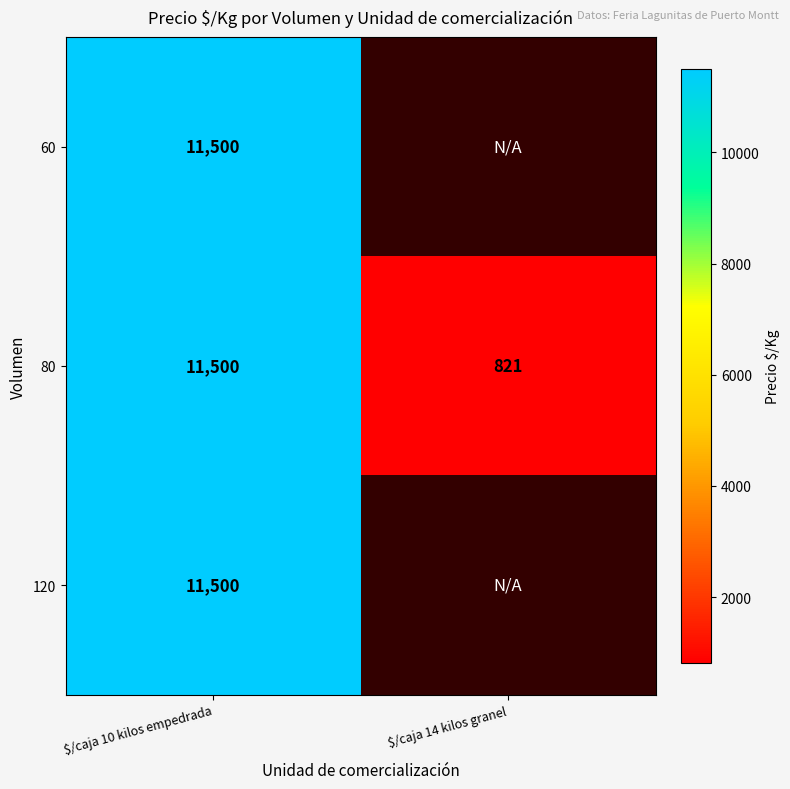

What is the total value across all series at $/caja 10 kilos empedrada?

34500